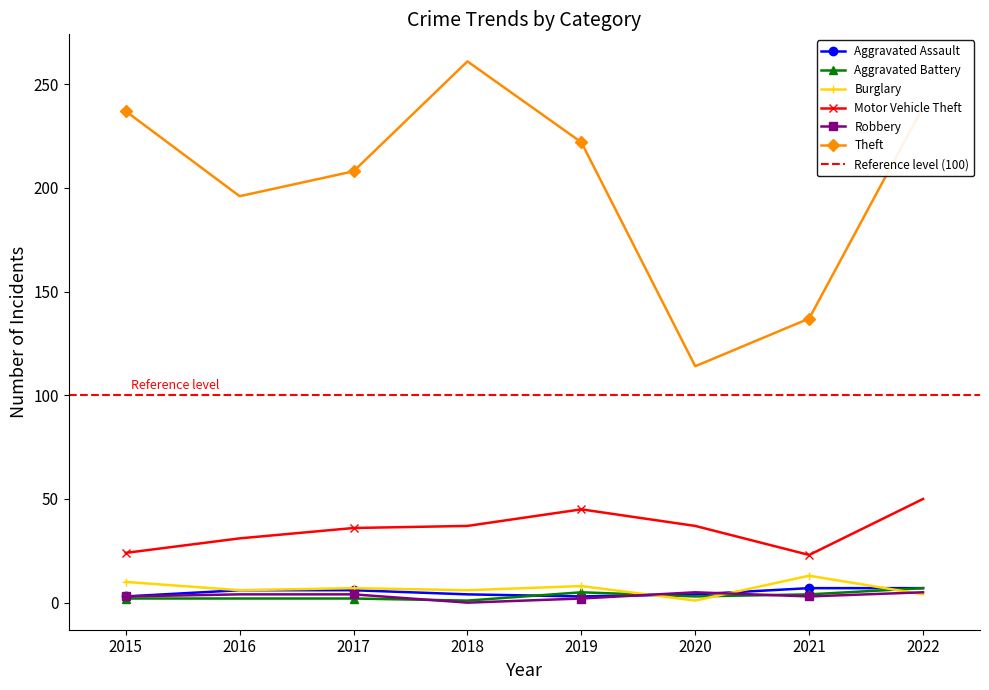

At which category does the chart reach its peak across all series?

2018